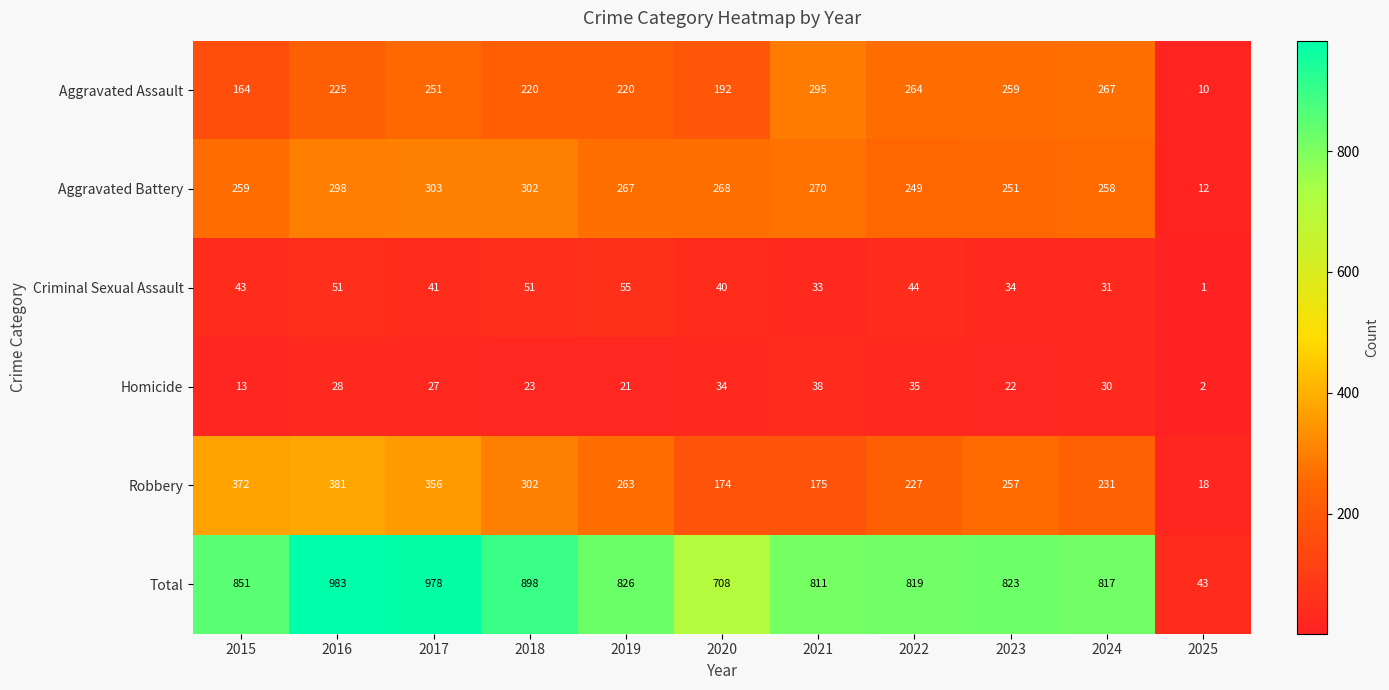

What is the difference between the highest and lowest values at 2022?

784